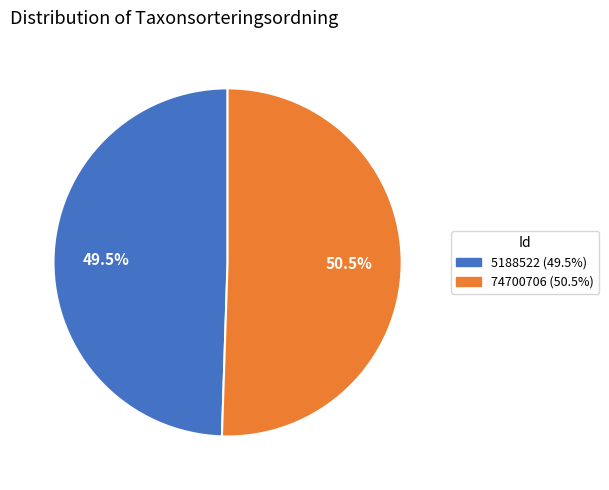

What is the smallest slice in the pie chart?

5188522